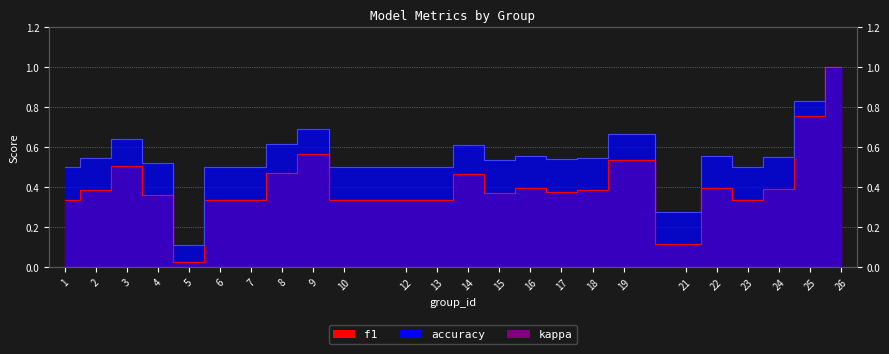

True or false: accuracy and f1 cross at least once.

False